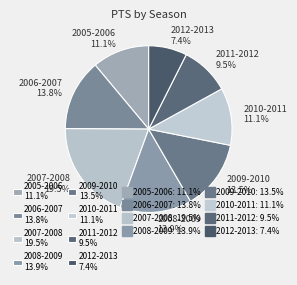

Which has a higher value, 2011-2012 9.5% or 2007-2008 19.5%?

2007-2008 19.5%